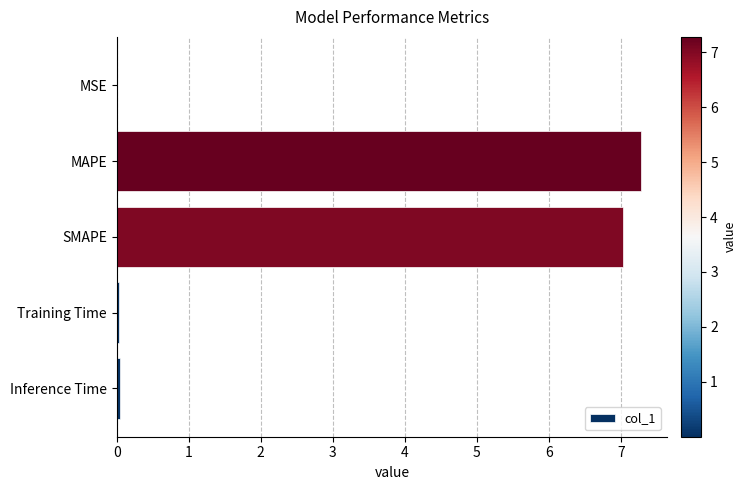

Are the bars grouped side by side (vs. stacked)?

No